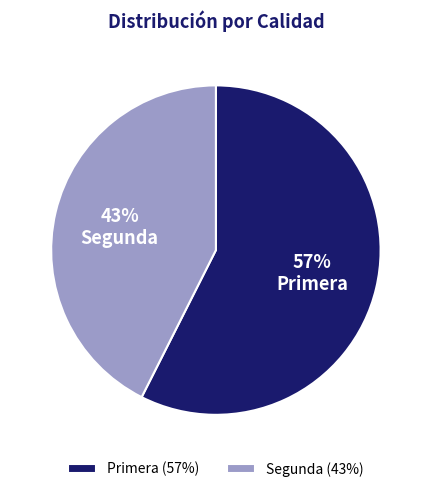

To the nearest percent, what is the combined percentage of Segunda and Primera?

100%